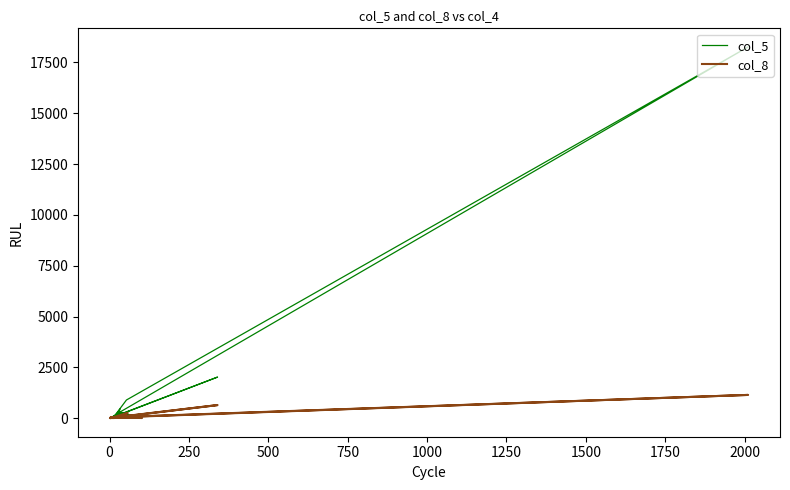

What position from the left is 16?

17